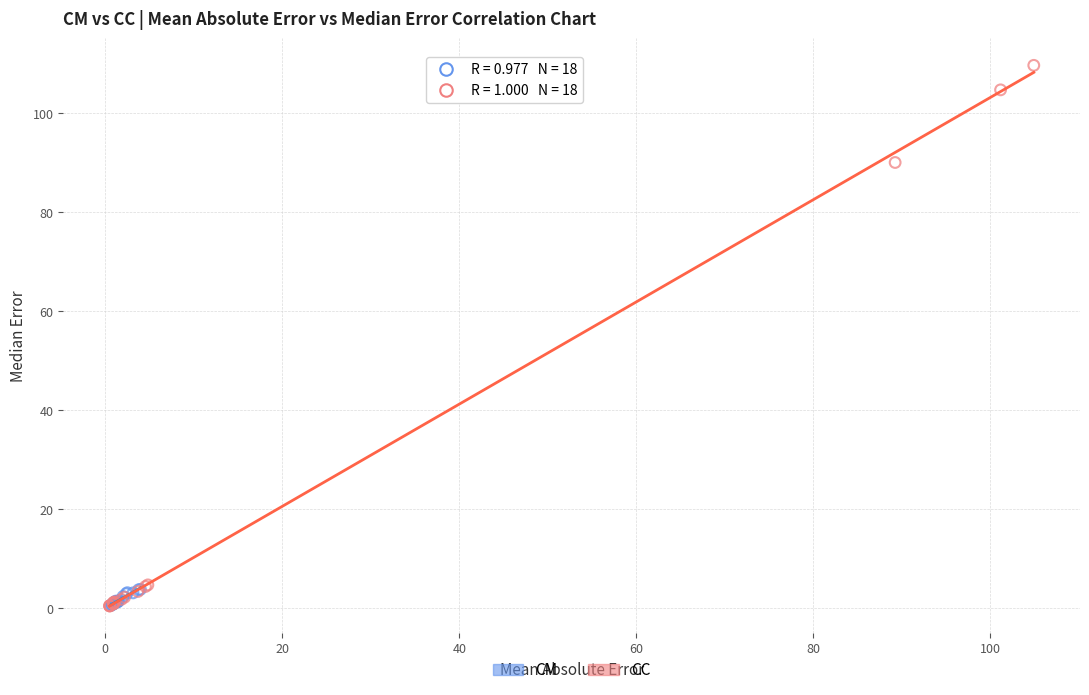

Which series has the largest Y range (max minus min)?

CC